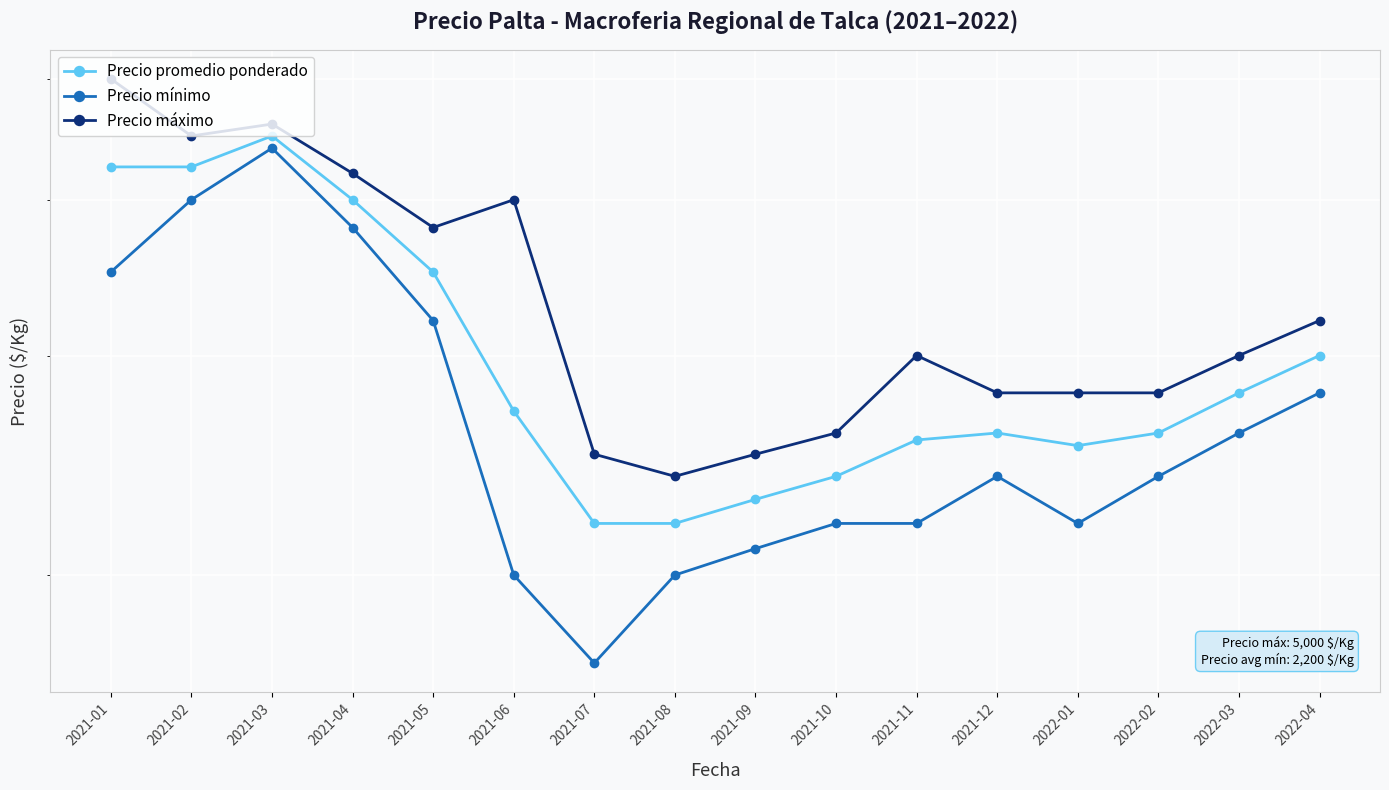

What are all the series names shown in the legend?

Precio promedio ponderado, Precio mínimo, Precio máximo